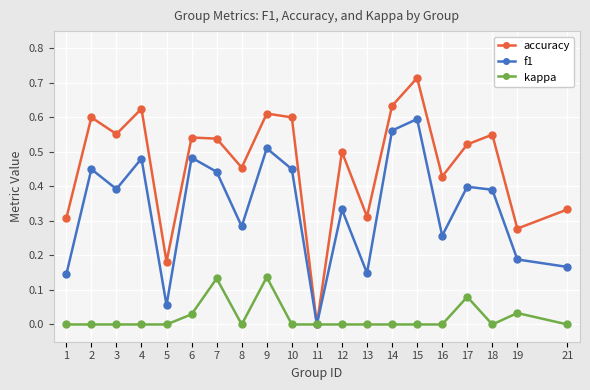

True or false: accuracy has a value of 0.9 at 7.

False